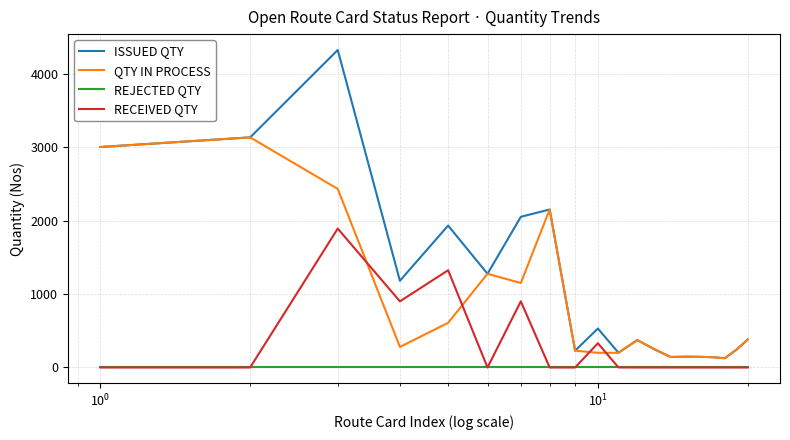

True or false: ISSUED QTY and REJECTED QTY cross at least once.

False